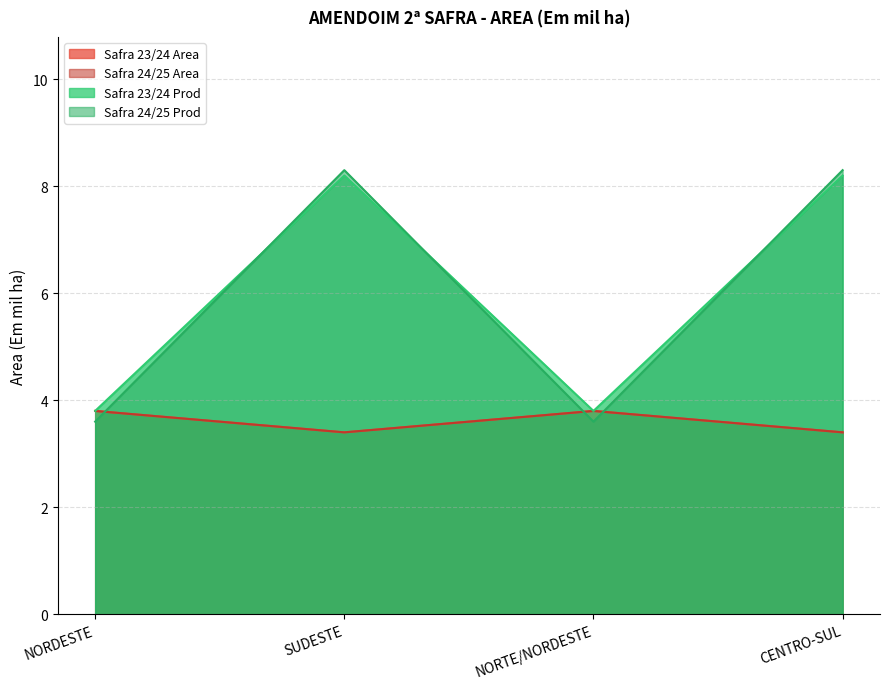

What is the difference between the Safra 23/24 Prod values at CENTRO-SUL and NORTE/NORDESTE?

4.4